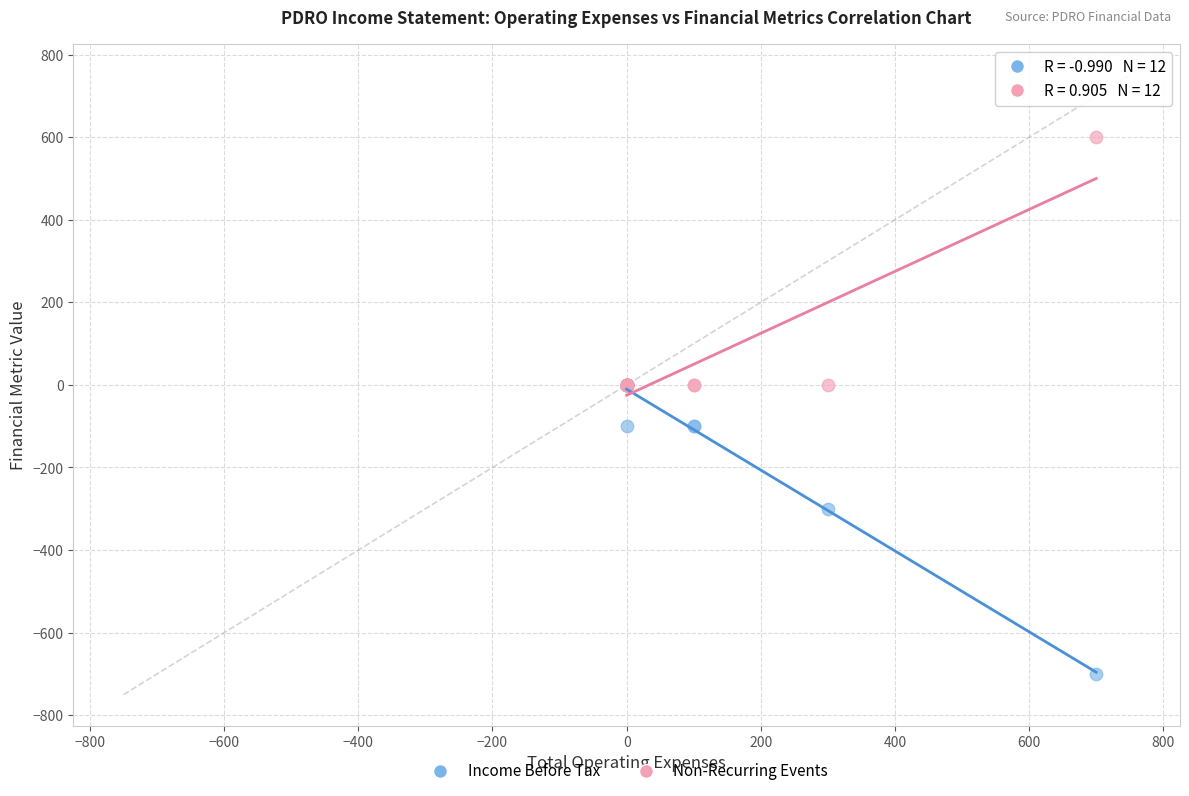

Which series contains the highest Y value?

Non-Recurring Events